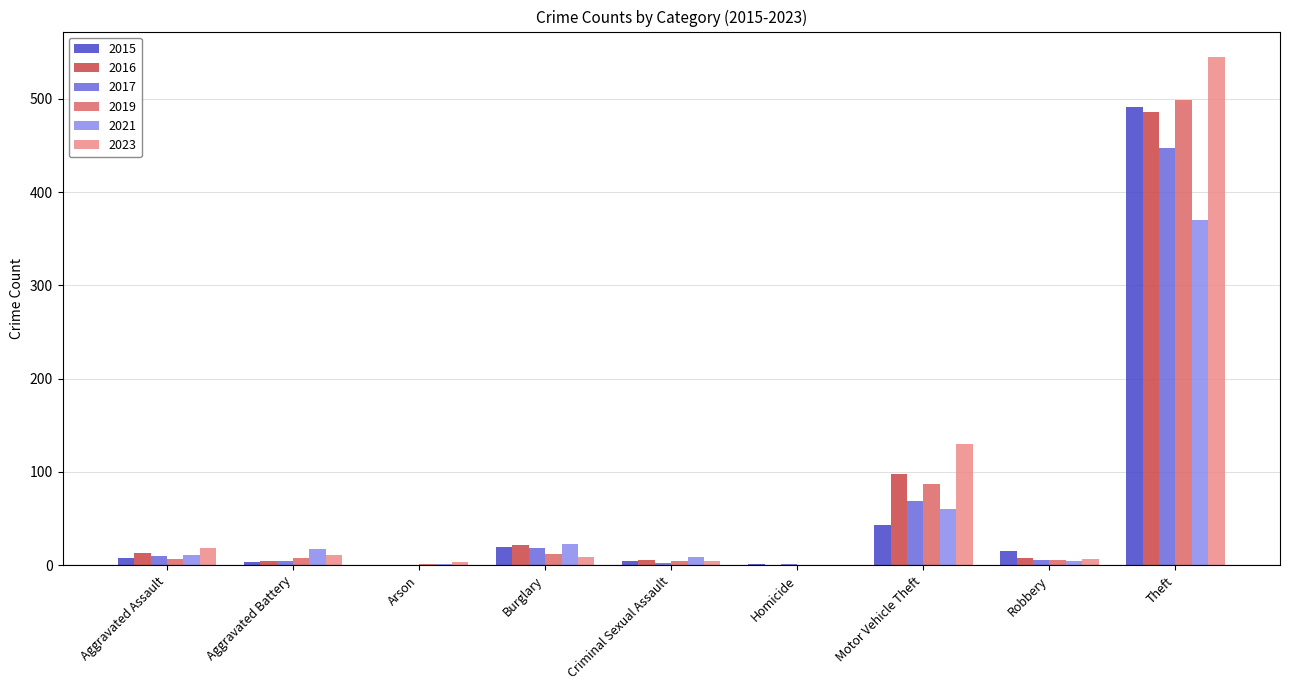

What is the sum of all 2017 values?

558